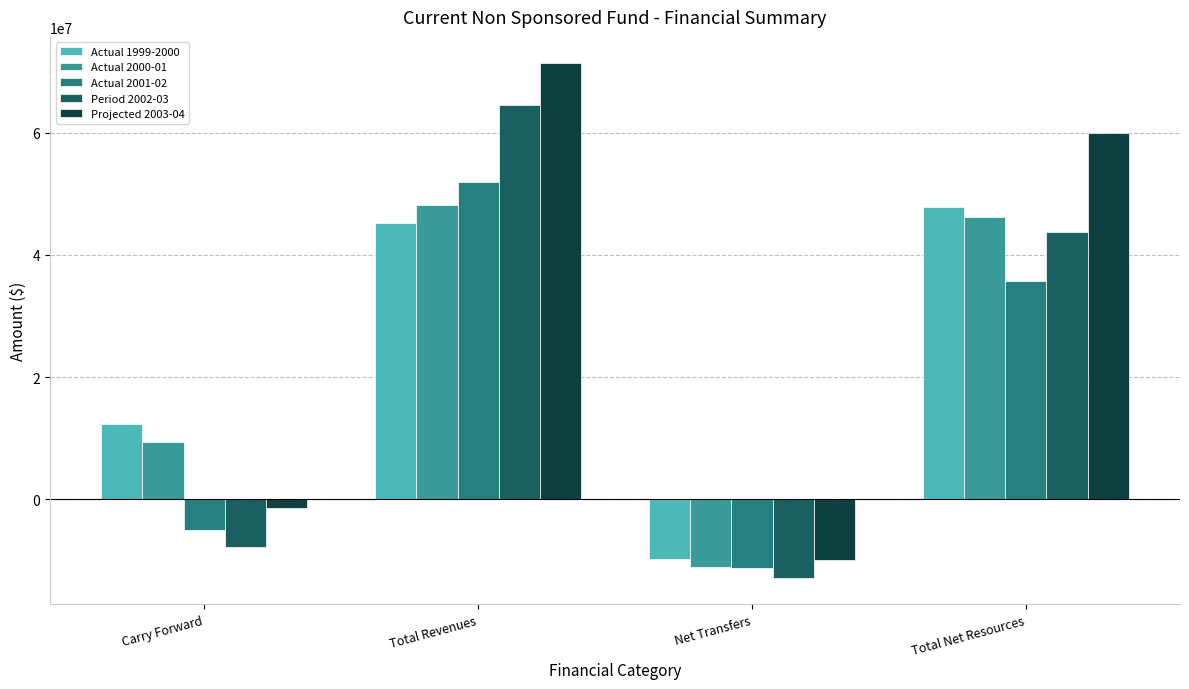

At which label does Period 2002-03 reach its minimum?

Net Transfers